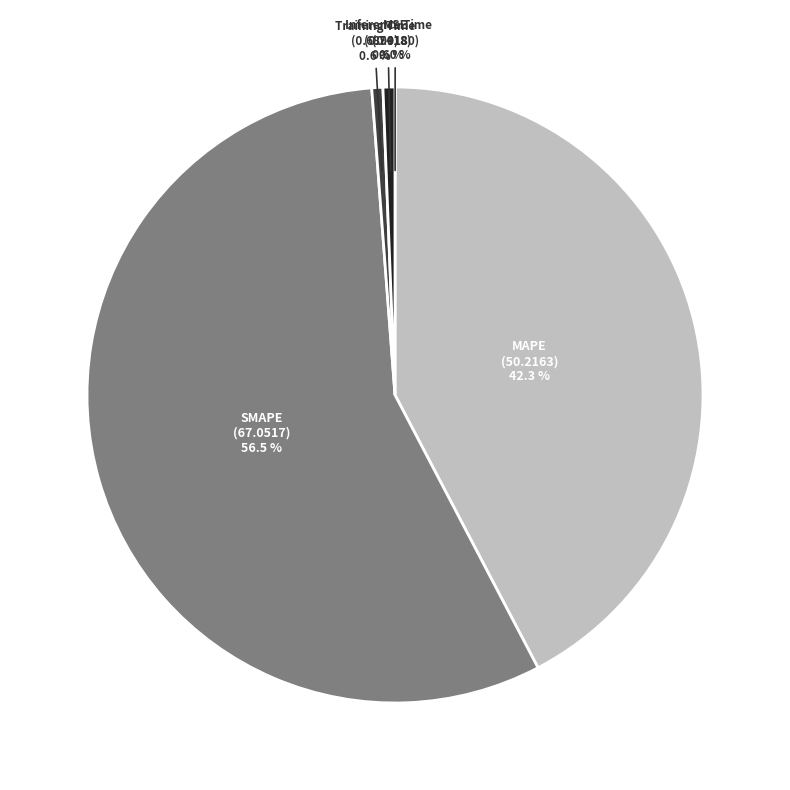

Does SMAPE represent more than half of the total?

Yes